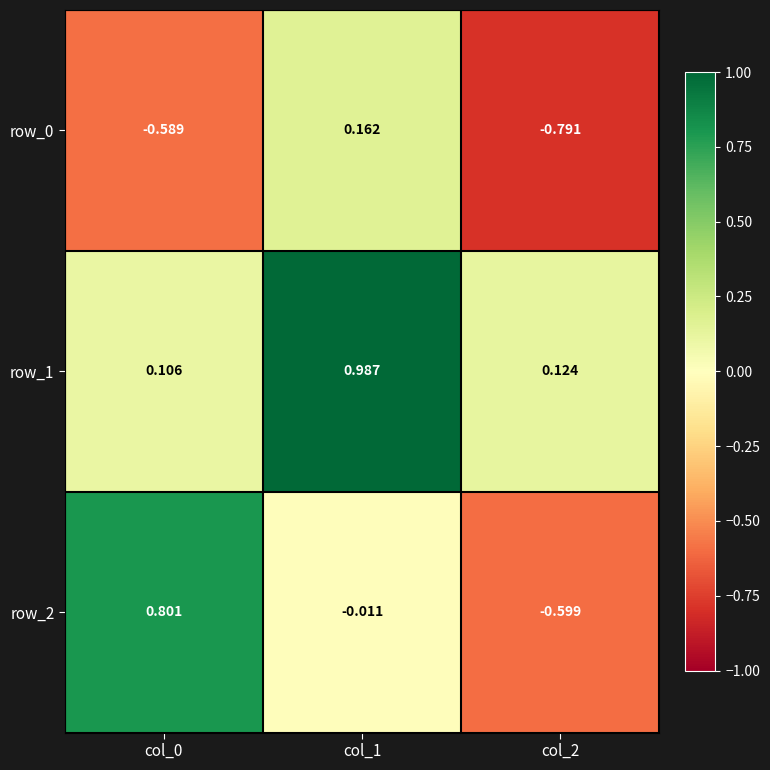

The row_0 series shows 0.3 at col_1. True or false?

False